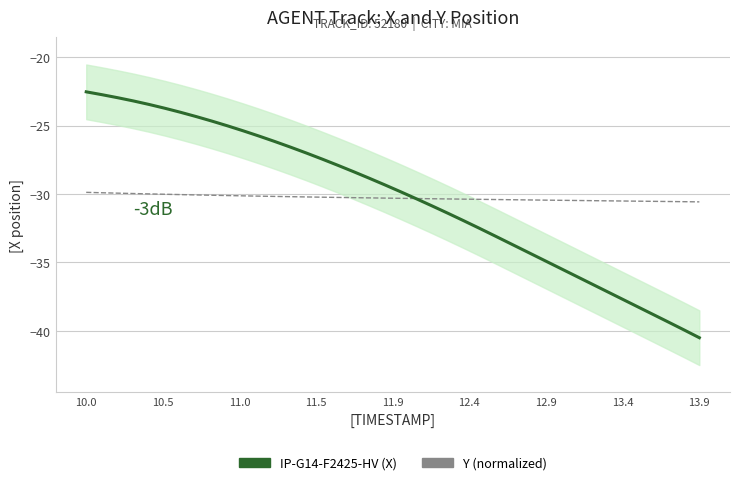

At how many categories does at least one series exceed -34?

40